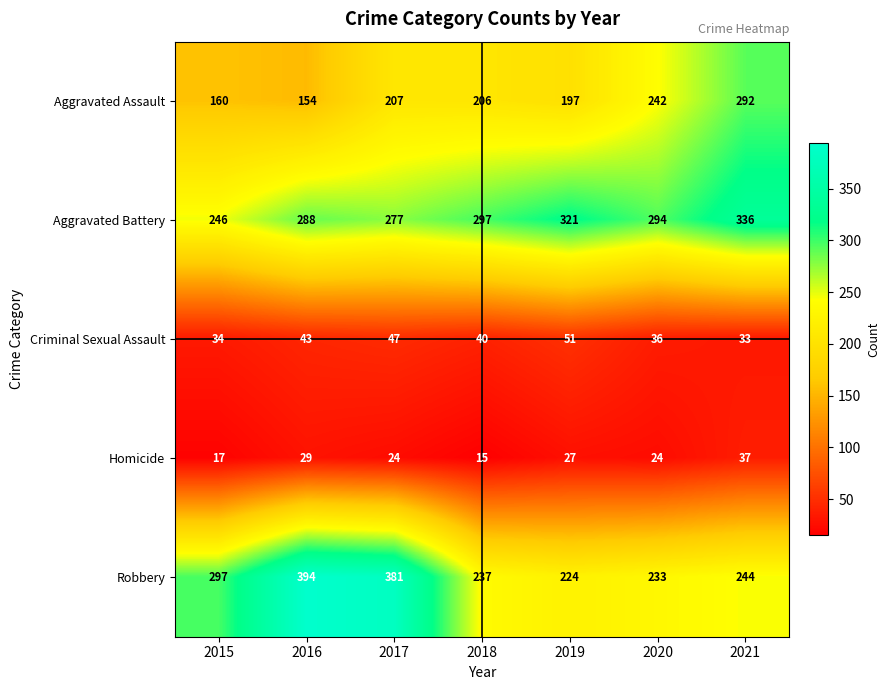

Is it true that Homicide equals 23 at 2015?

False